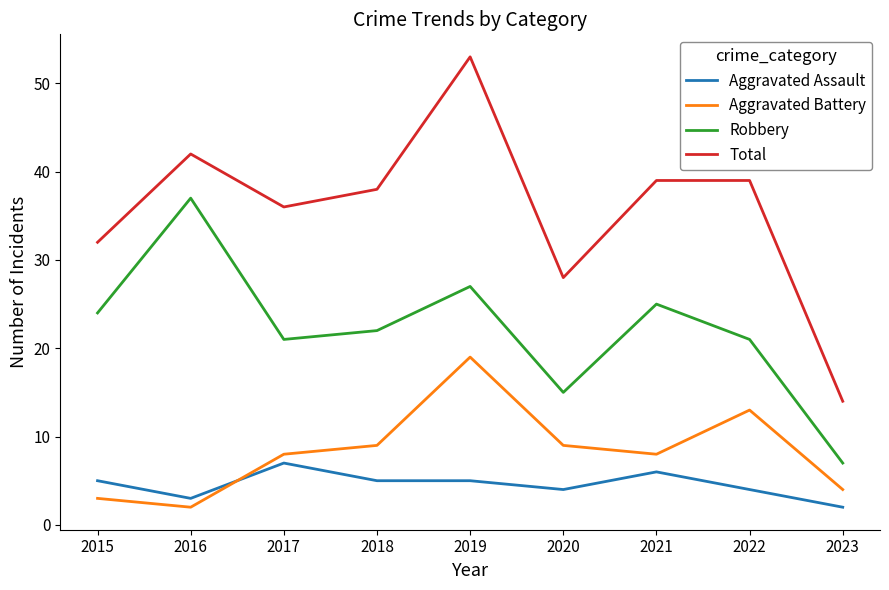

At which category does the chart reach its peak across all series?

2019